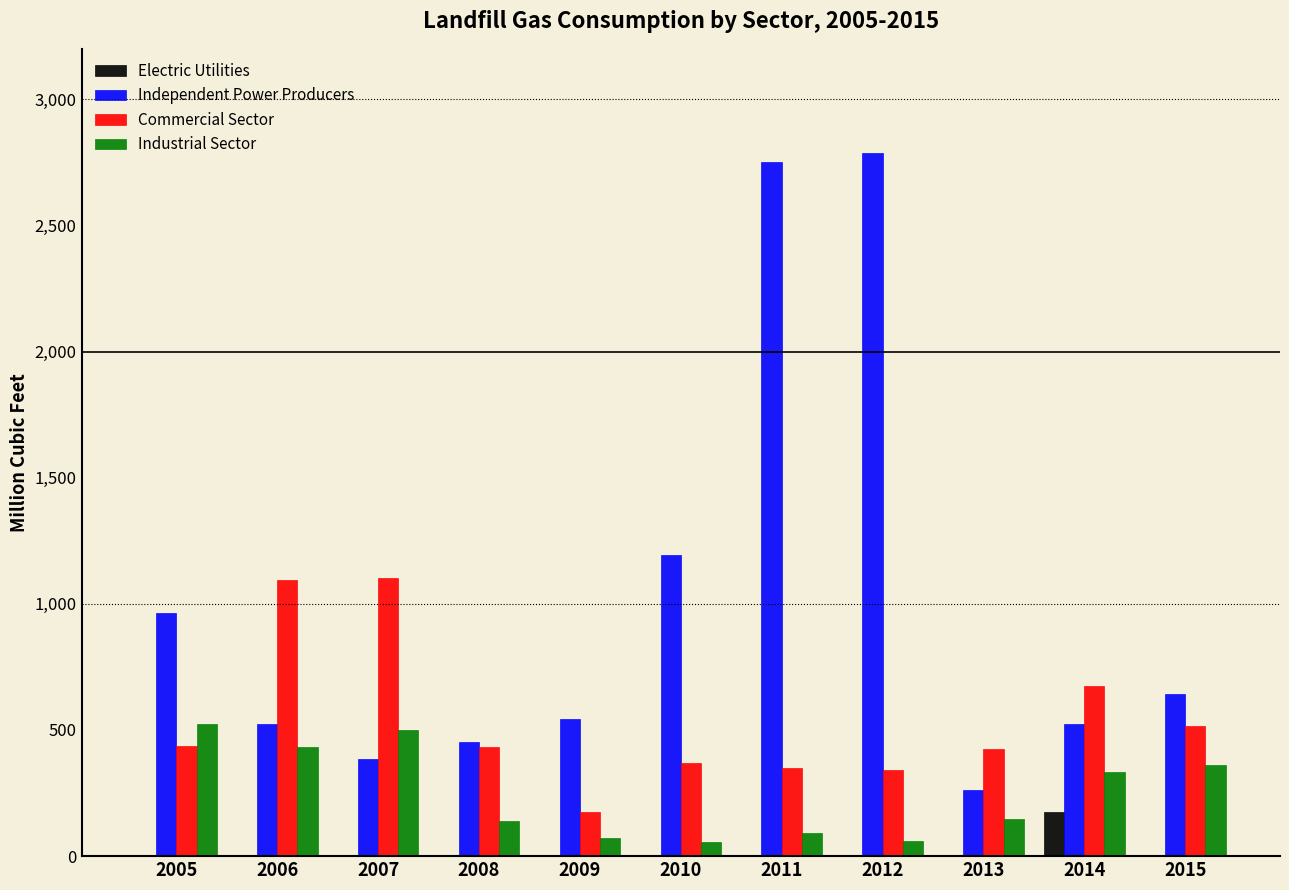

Is the value of Commercial Sector at 2011 greater than the value of Electric Utilities at 2014?

Yes